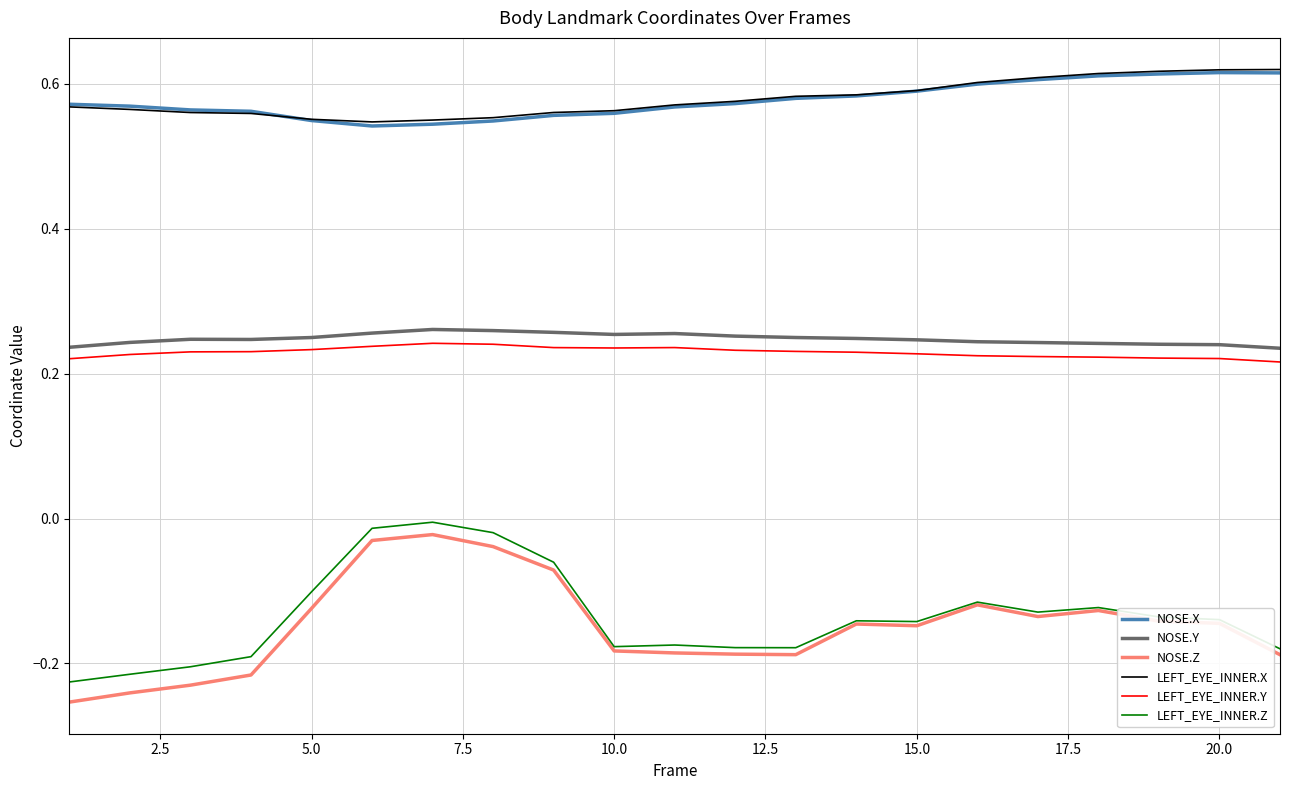

Which series has the widest spread of values?

NOSE.Z